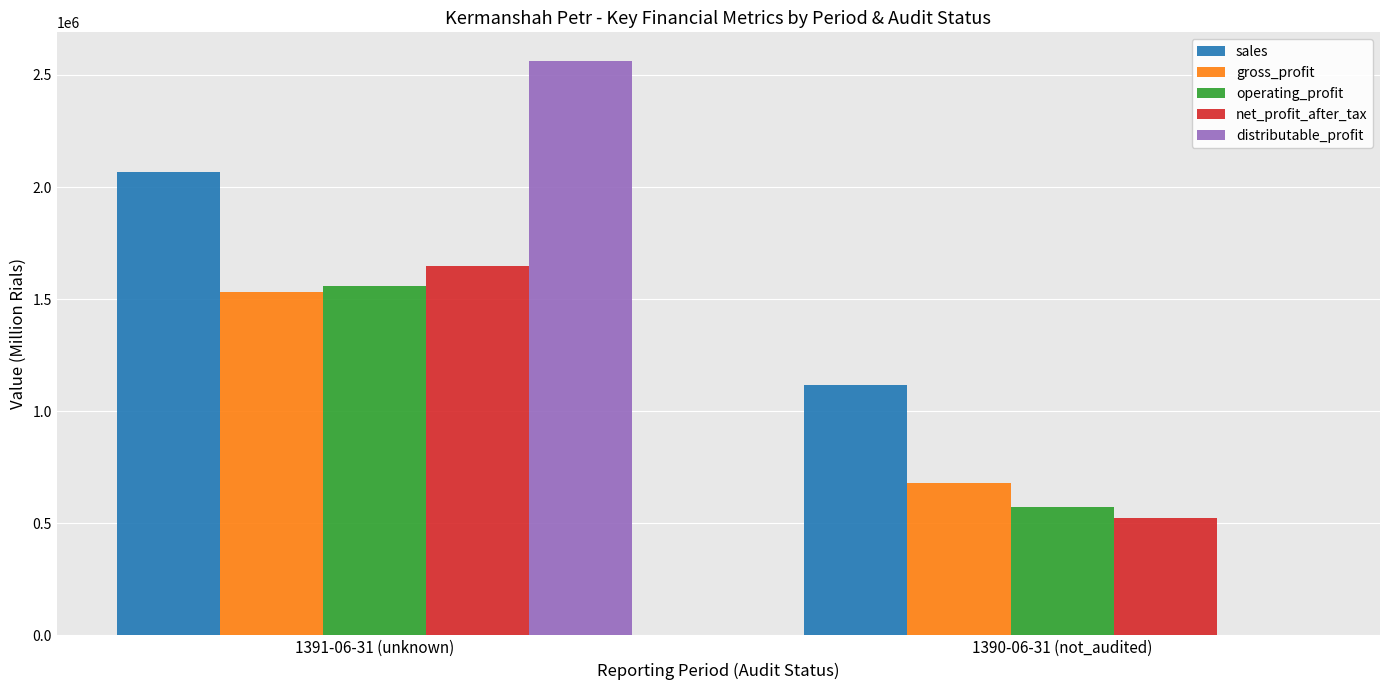

What is the maximum value shown in the chart?

2562131